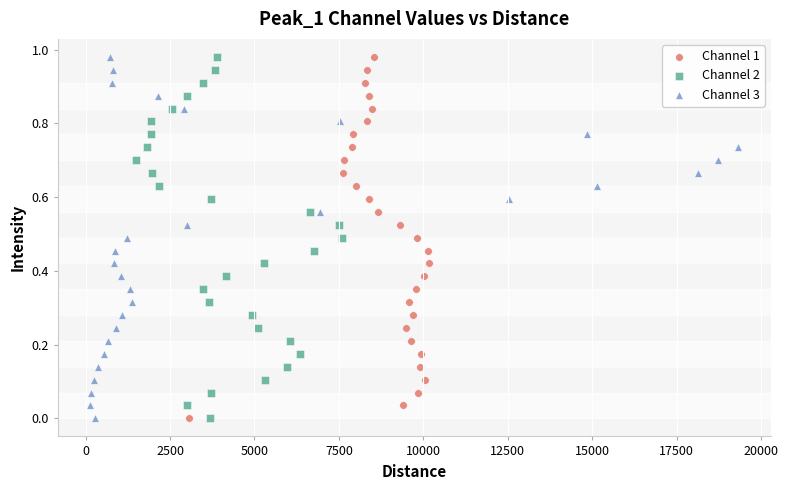

What are all the series names shown in the legend?

Channel 1, Channel 2, Channel 3